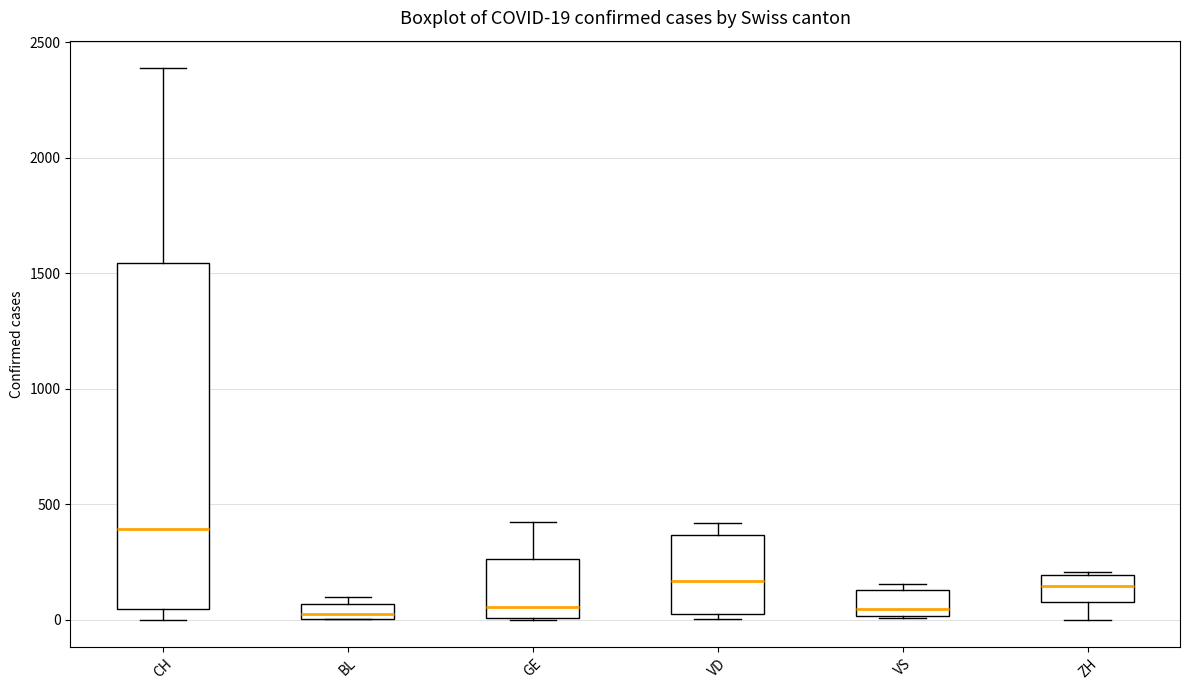

Comparing the boxes themselves (not the whiskers), which one is the tallest?

CH